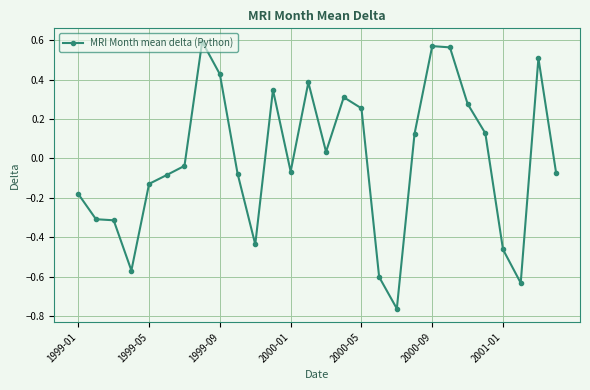

What is the difference between the second highest and minimum values?

1.3